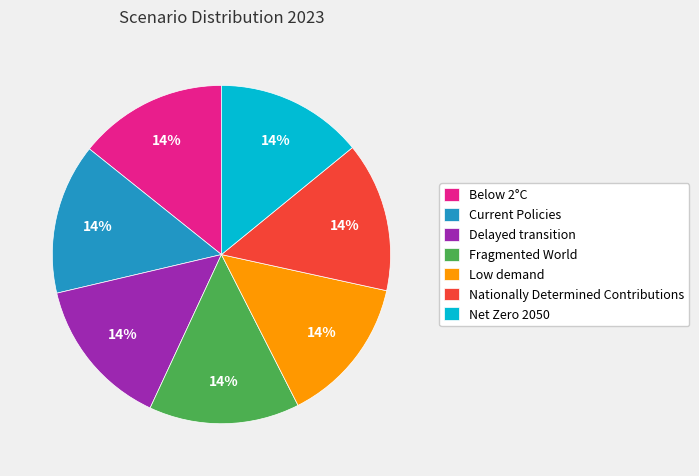

Do Delayed transition and Current Policies together represent more than half of the pie?

No